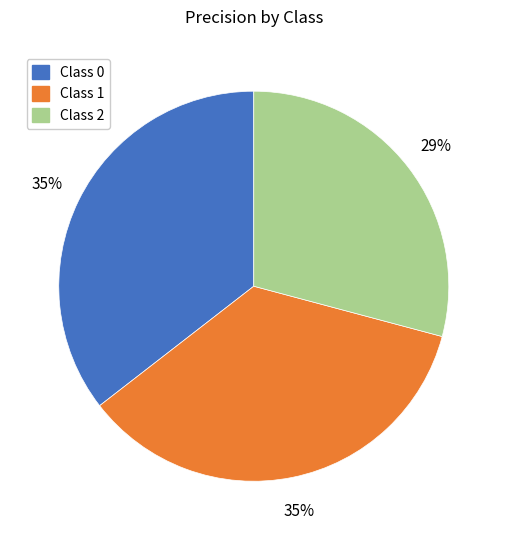

Is the sum of Class 2 and Class 1 greater than half?

Yes